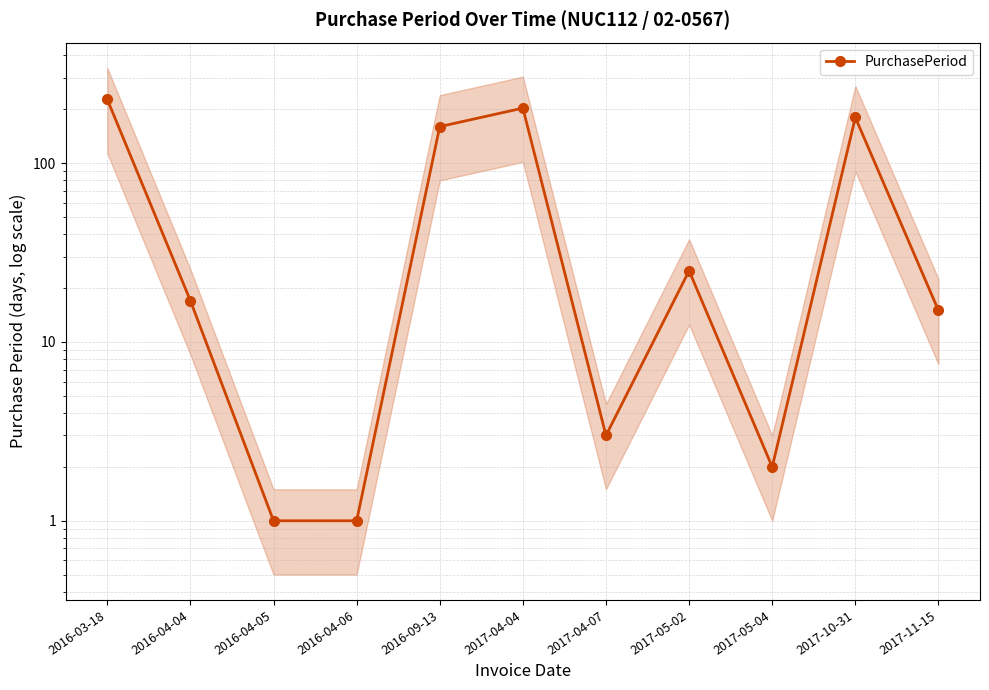

How many data points are above 17?

5